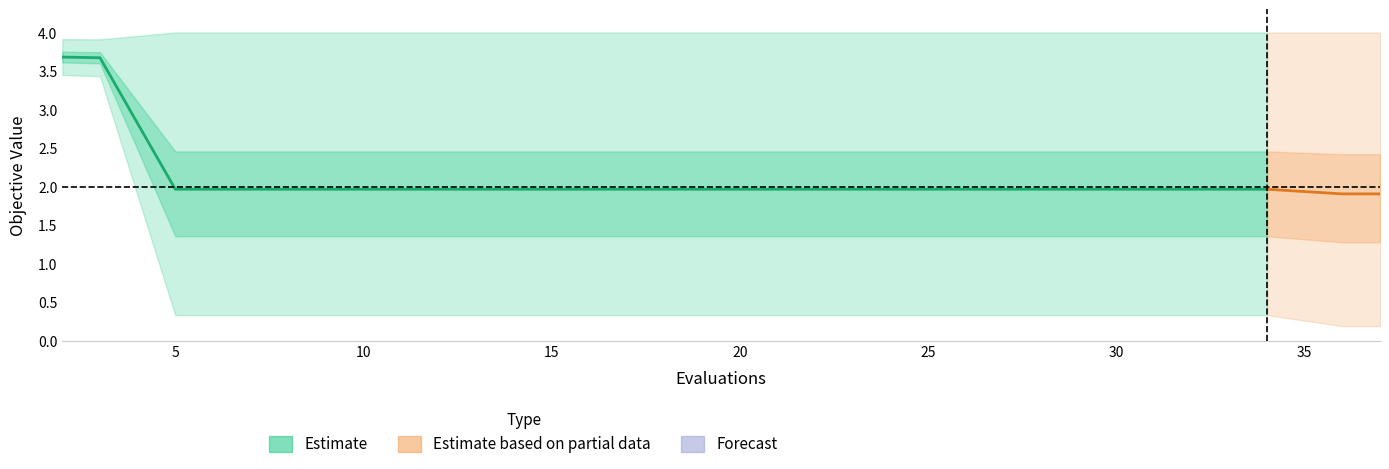

Where is the first local minimum for worst?

3